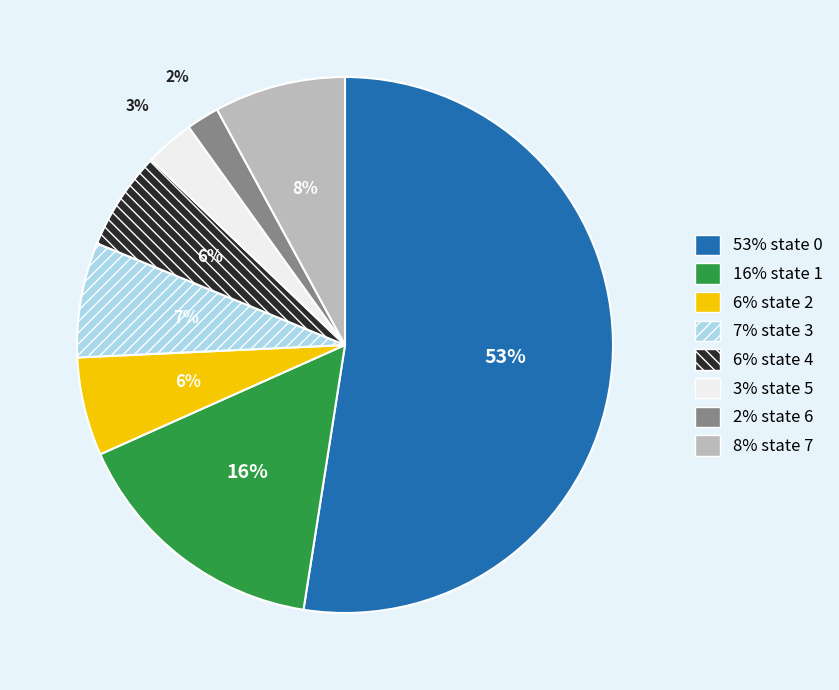

Is it true that source_state 3 is 1% of the pie?

False